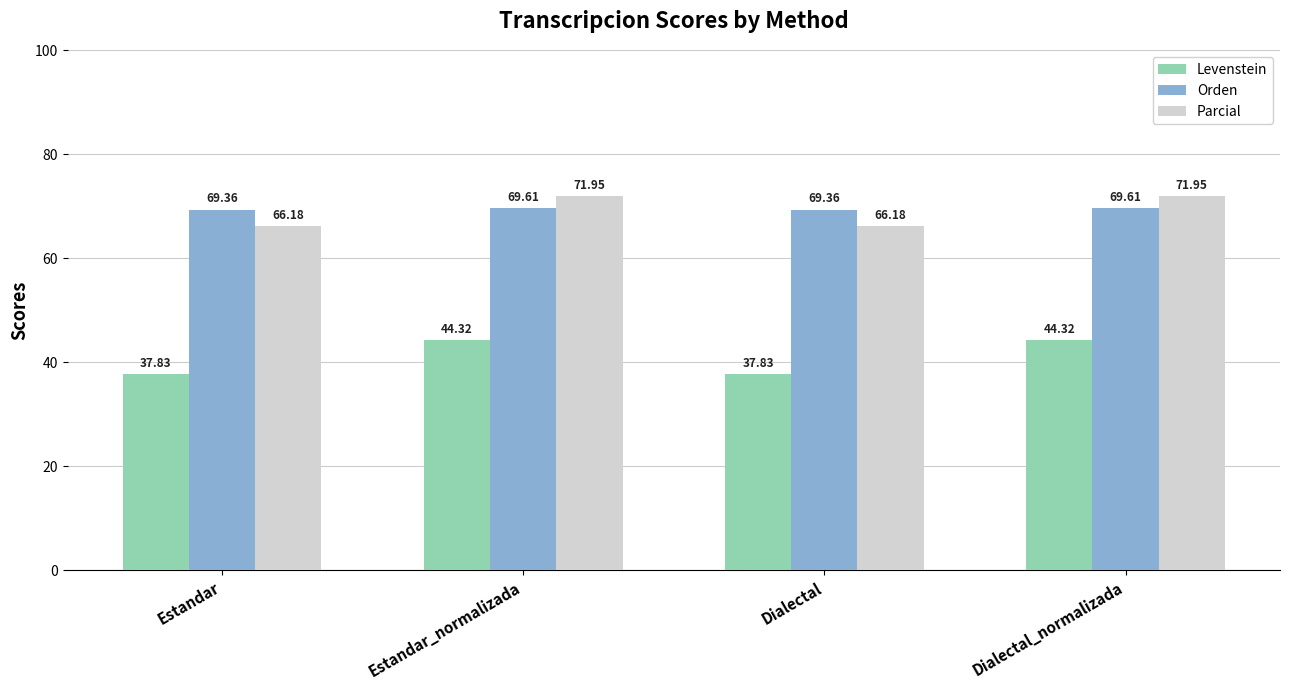

Which series has the widest spread of values?

Levenstein